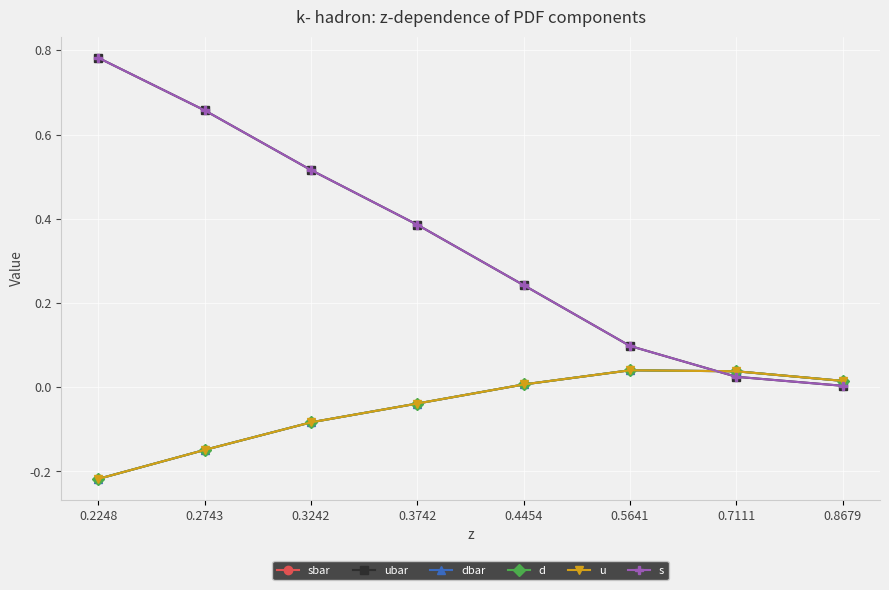

Is the value of ubar at 0.8679 greater than the value of d at 0.5641?

No